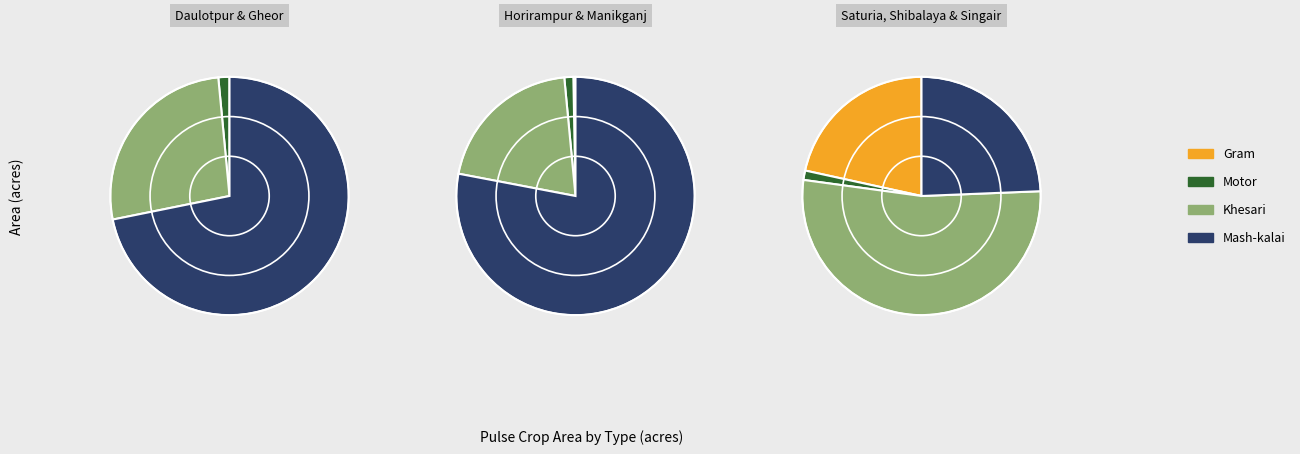

Is there a majority slice in this chart?

Yes